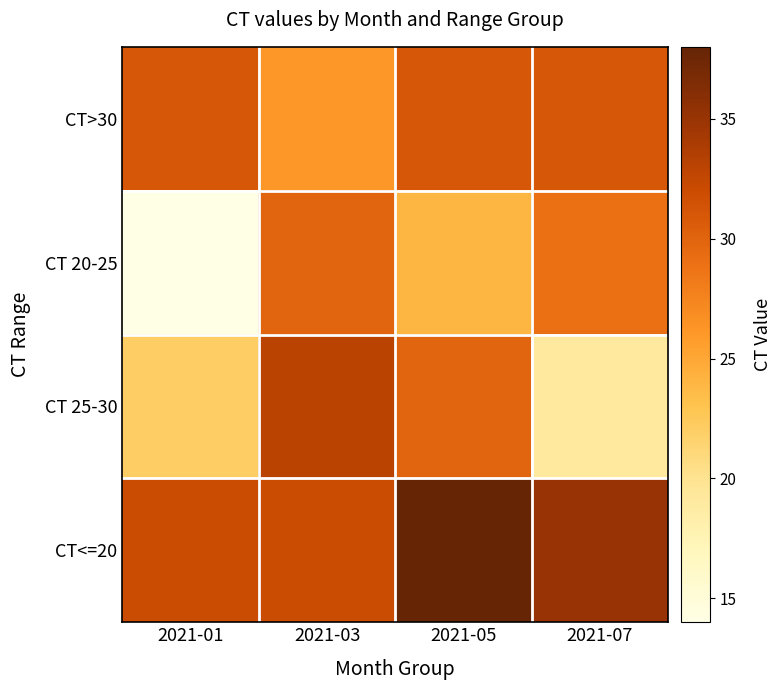

List the series in order of their overall mean, lowest first.

CT 20-25, CT 25-30, CT>30, CT<=20